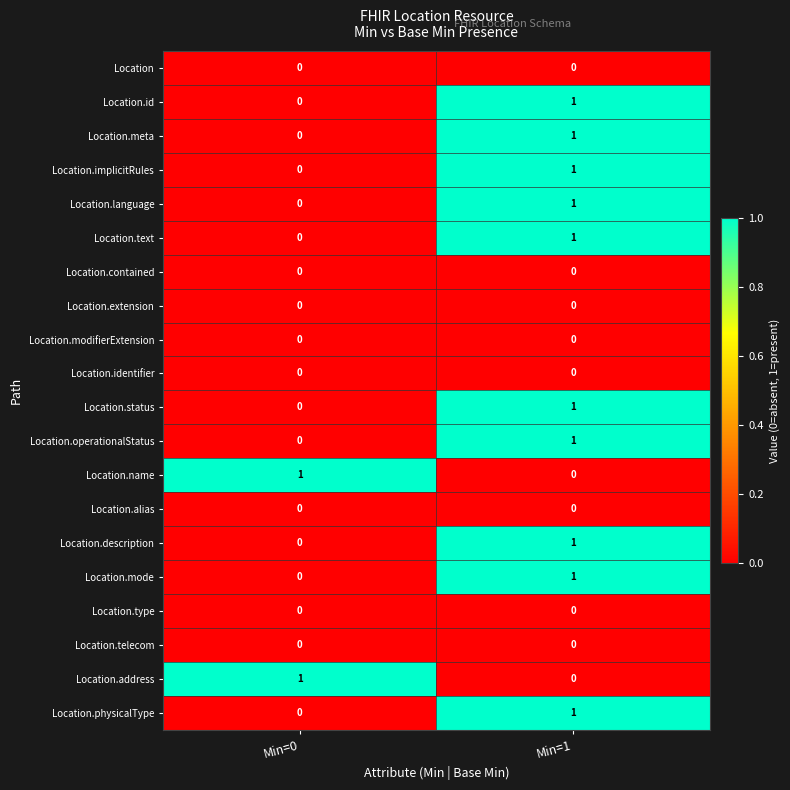

Where is Location.meta nearest to the value 0?

Min=0